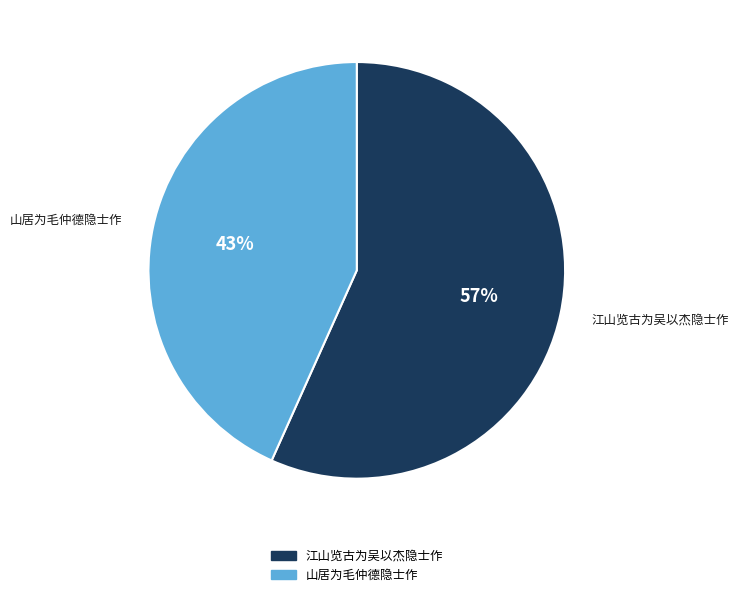

Rank the categories by value from highest to lowest.

江山览古为吴以杰隐士作, 山居为毛仲德隐士作